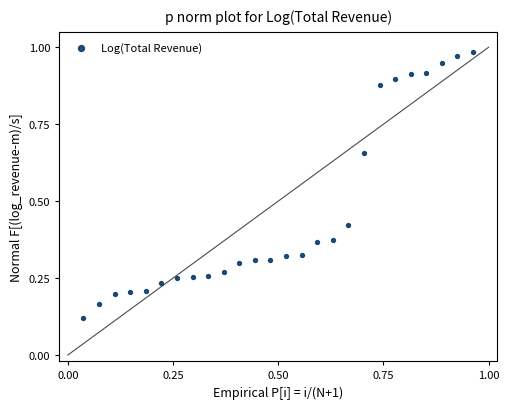

How many points are shown in the scatter plot?

26